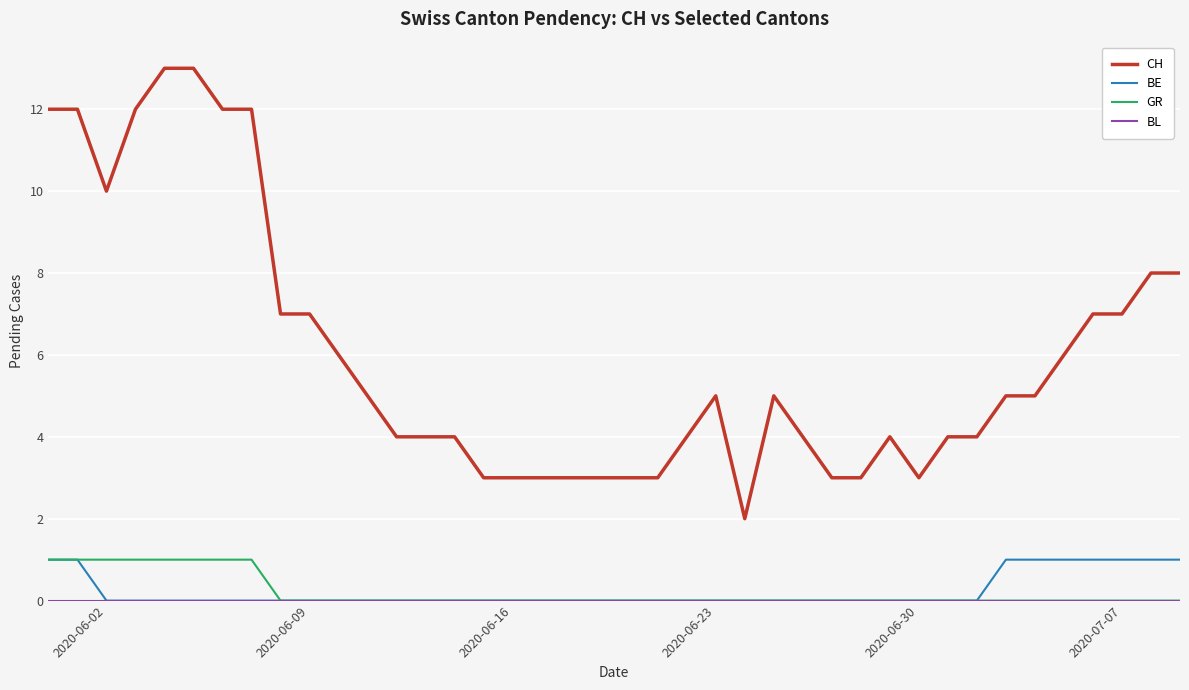

Which series has the largest range (max minus min)?

CH